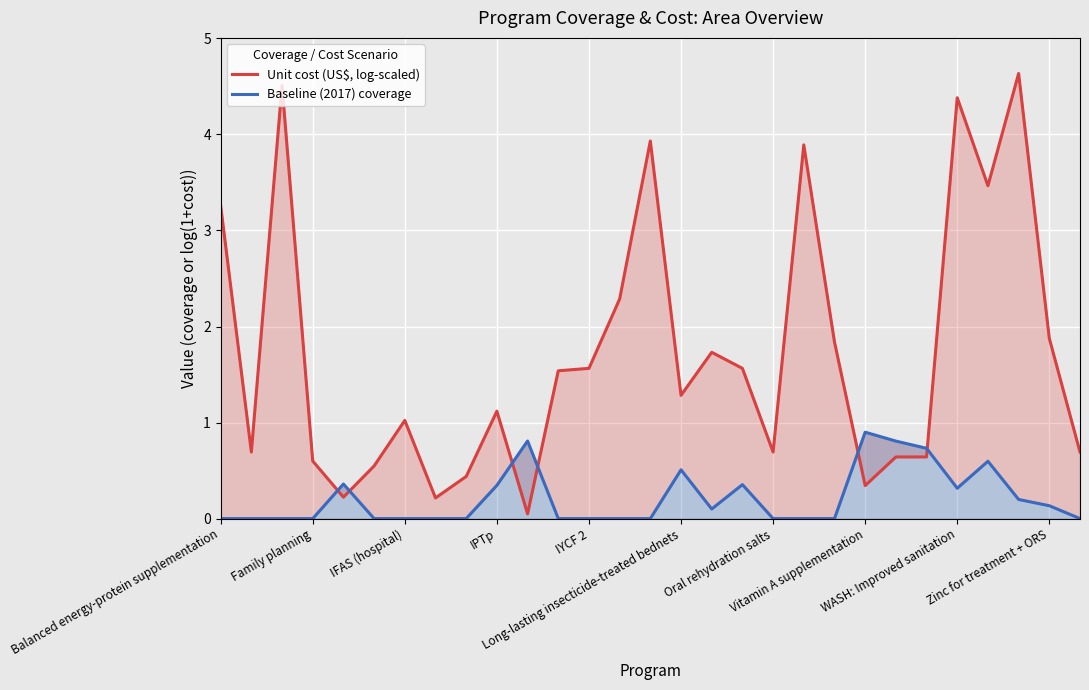

What is the total value across all series at Oral rehydration salts?

0.7